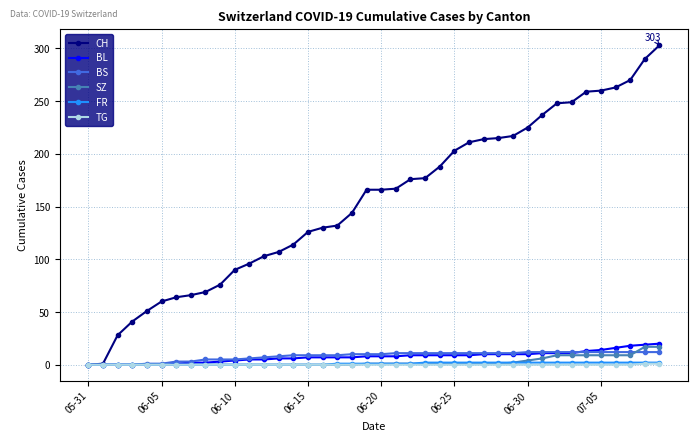

What is the maximum value for TG?

1